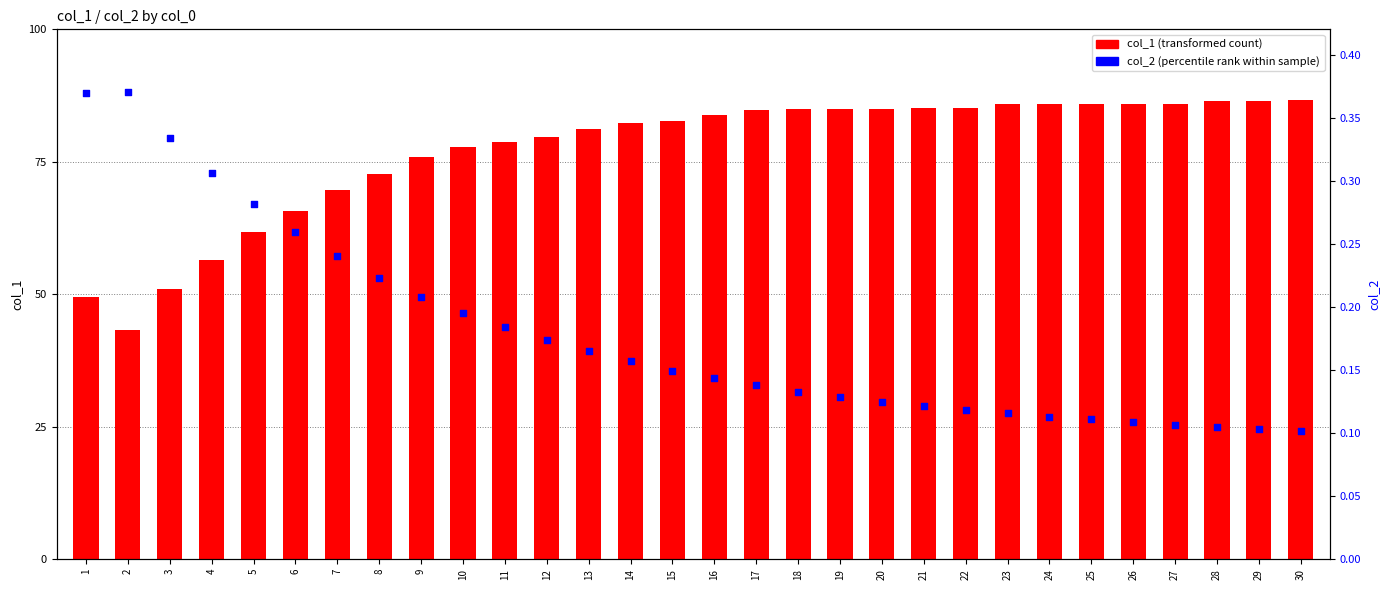

At how many categories does at least one series exceed 35?

30